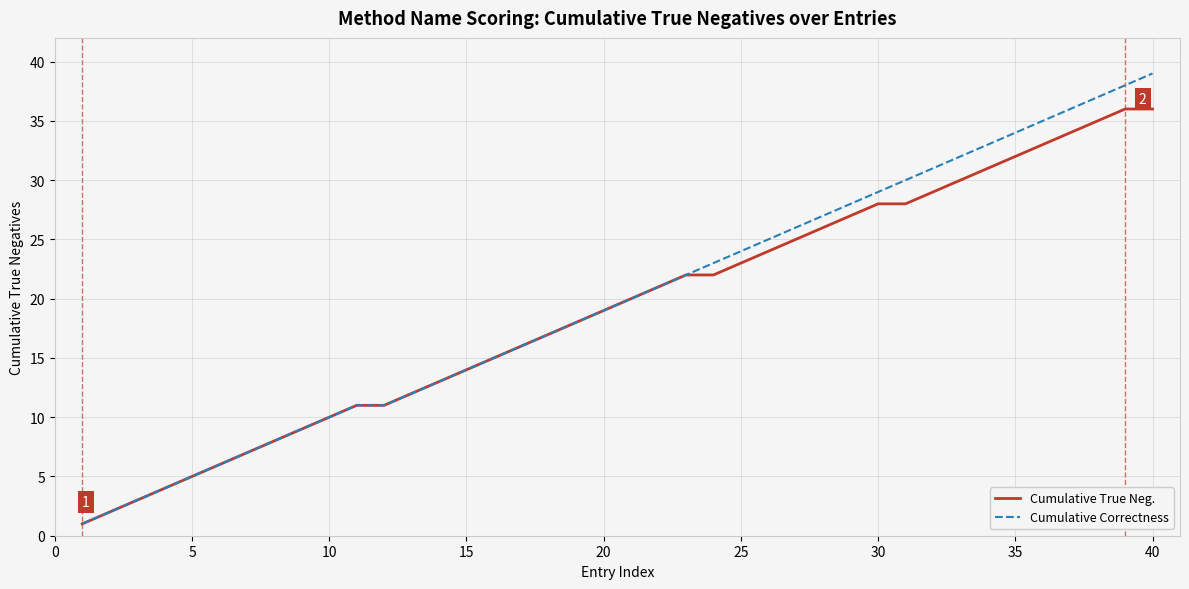

Which series has the largest total across all categories?

Cumulative Correctness